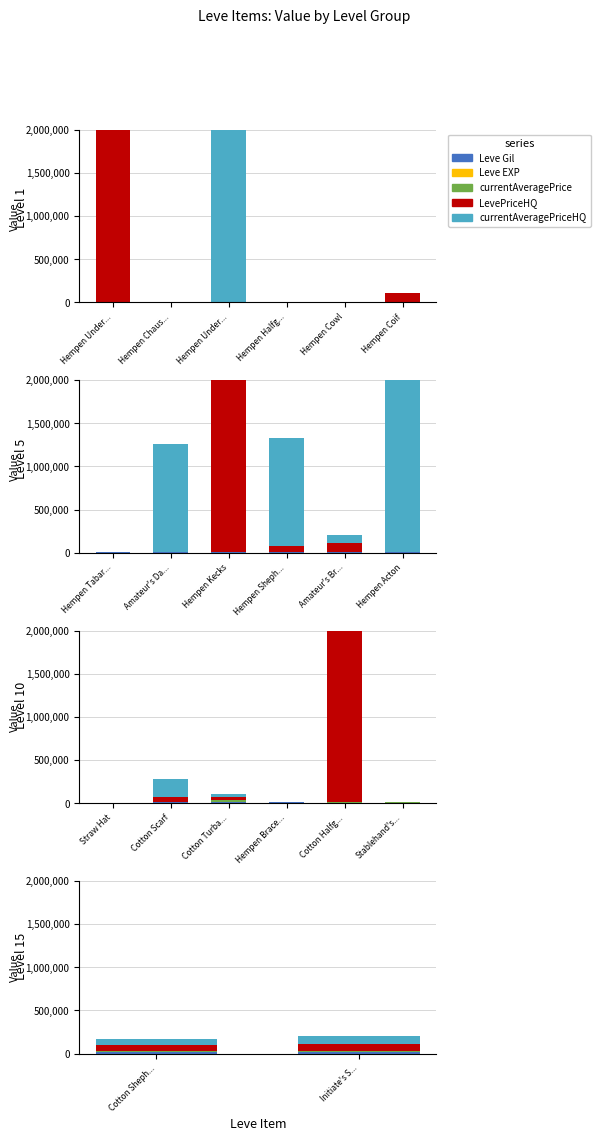

Which series has the largest range (max minus min)?

LevePriceHQ